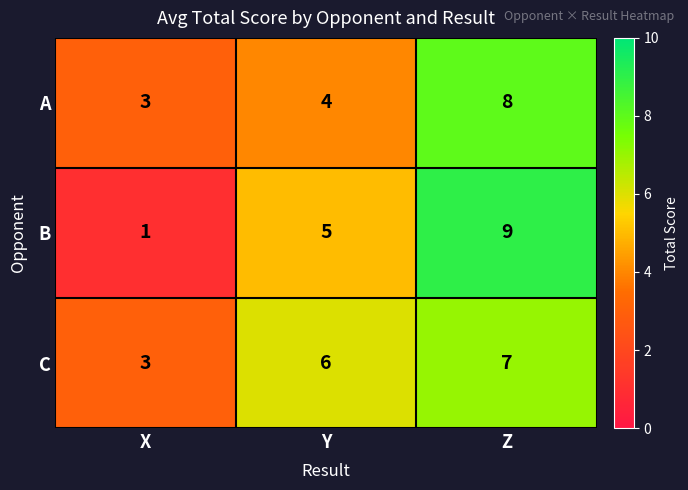

Reading left to right, list all the values displayed in this chart.

A: 3	4	8
B: 1	5	9
C: 3	6	7